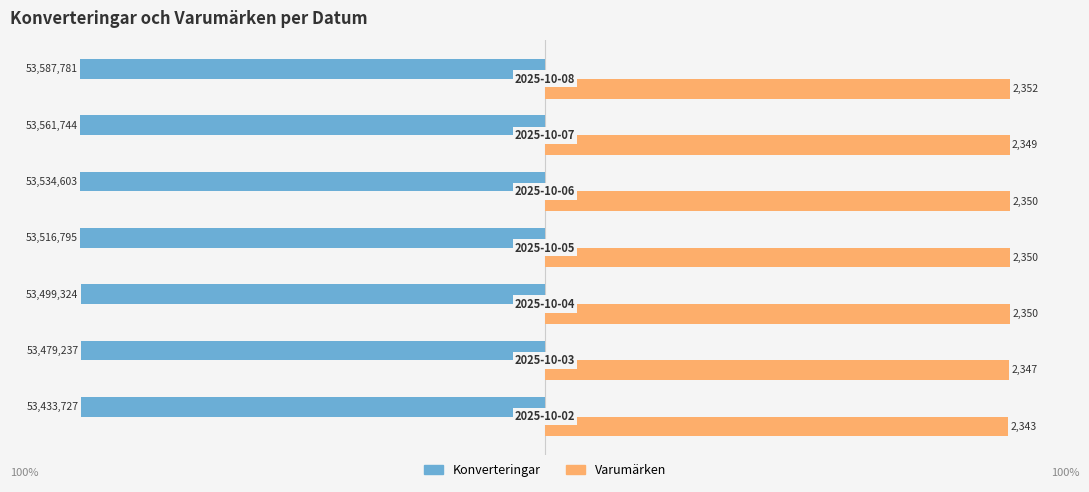

What are all the series names shown in the legend?

Konverteringar, Varumärken